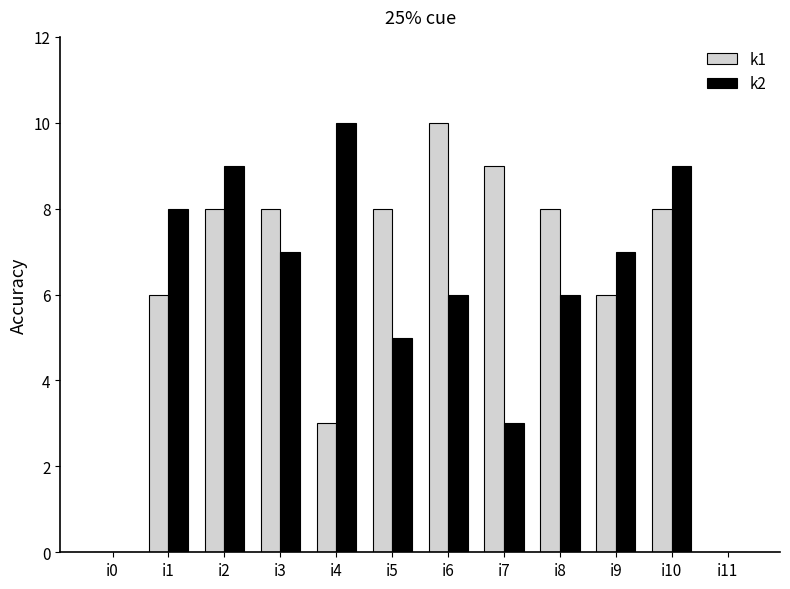

Is the value of k2 at i10 greater than the value of k1 at i5?

Yes